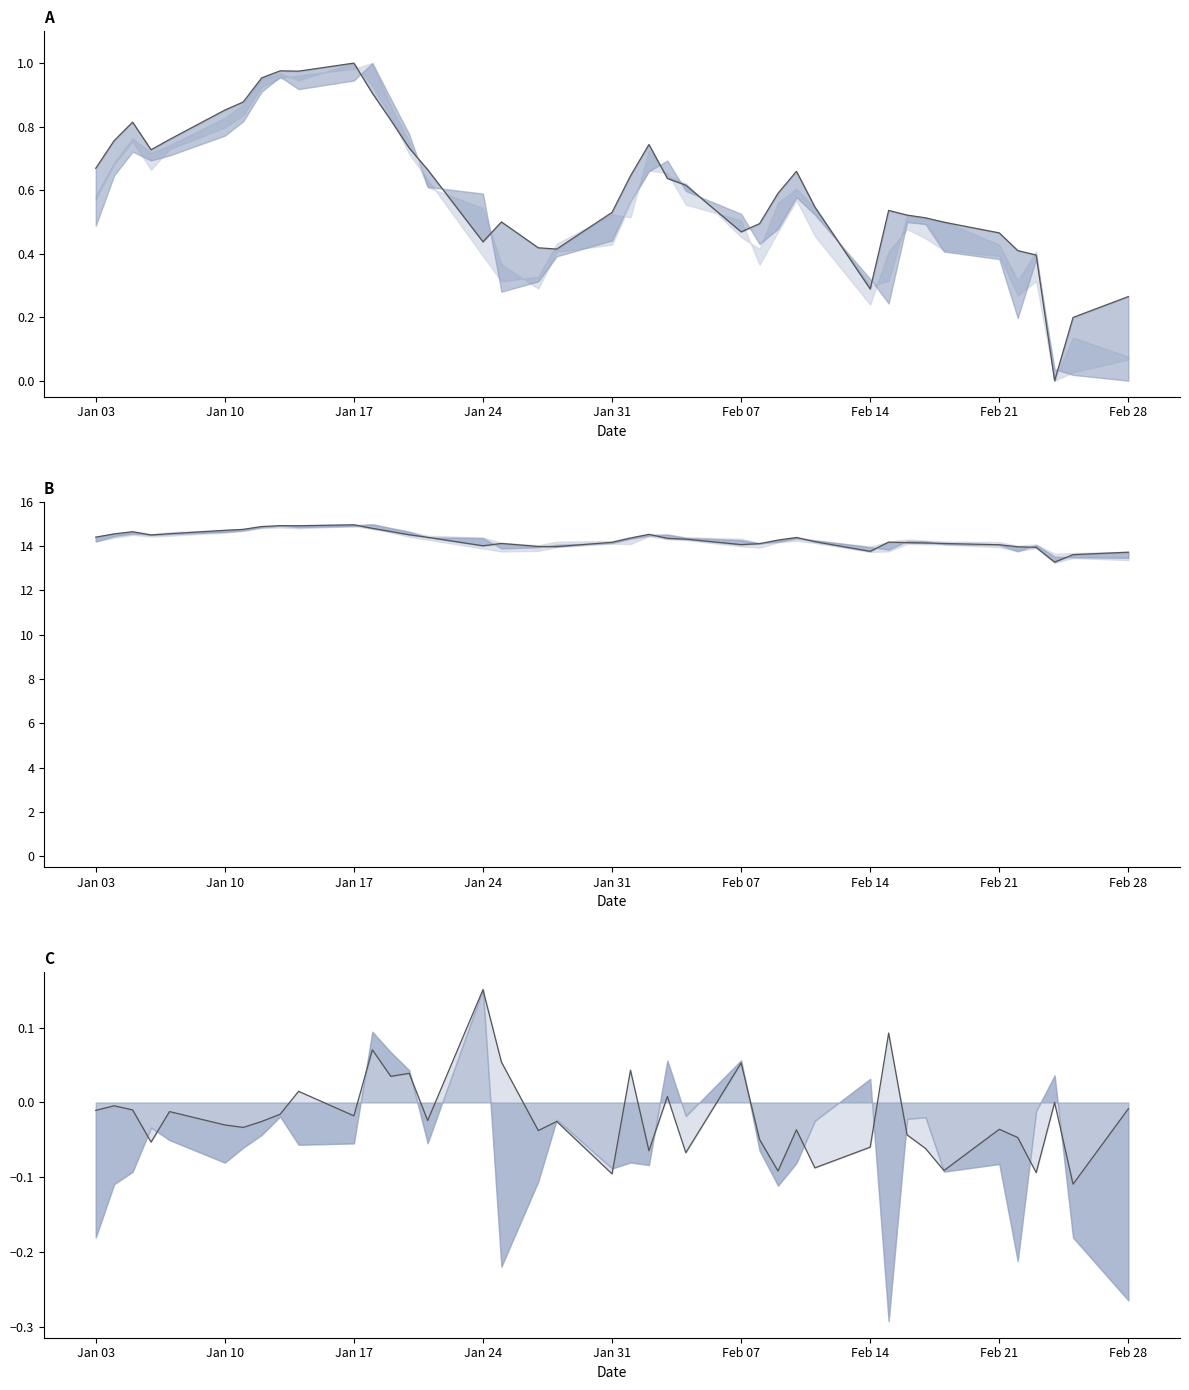

What is the maximum value shown in the chart?

15.0